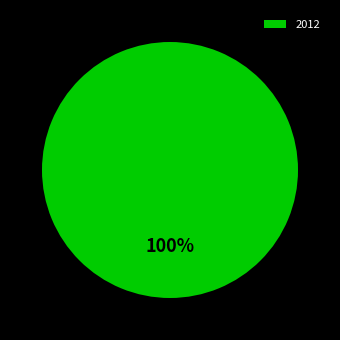

To the nearest percent, what percentage of the pie is 2012?

100%